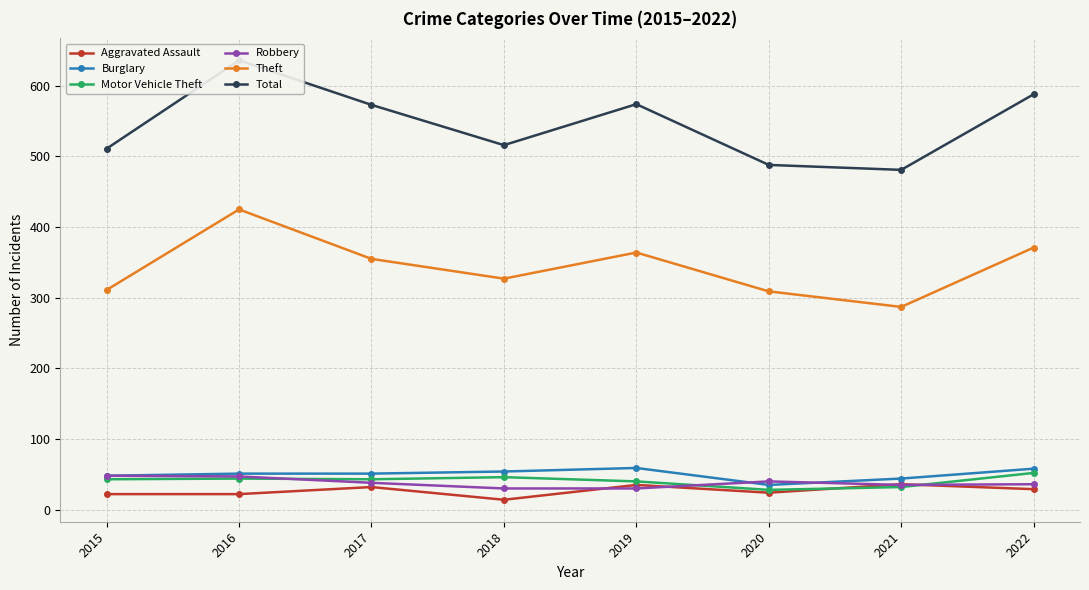

True or false: Theft has a value of 355 at 2017.

True